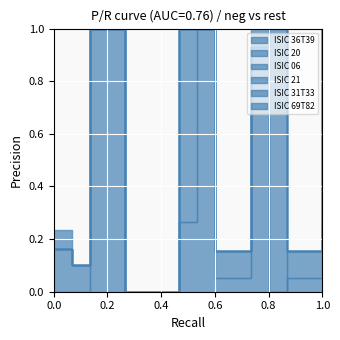

Rank the series by their maximum value, from highest to lowest.

ISIC 36T39, ISIC 06, ISIC 21, ISIC 20, ISIC 69T82, ISIC 31T33